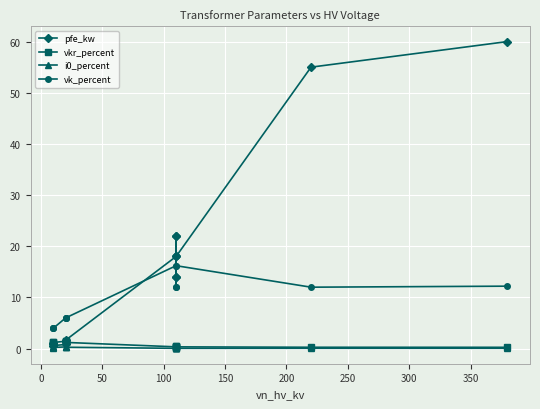

Rank the series by their maximum value, from highest to lowest.

pfe_kw, vk_percent, vkr_percent, i0_percent